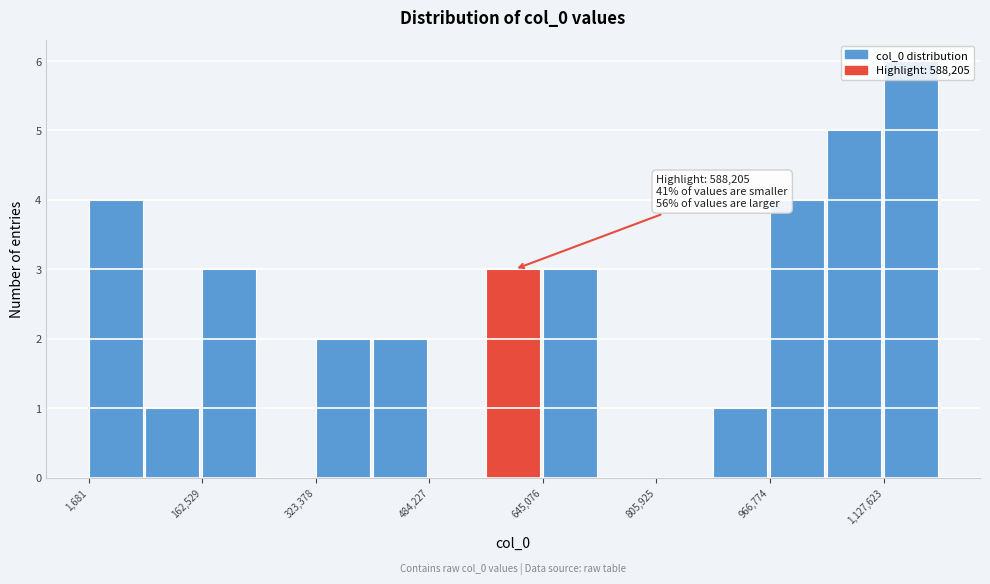

Over which range of the x-axis is the bar tallest?

1120000 to 1200000